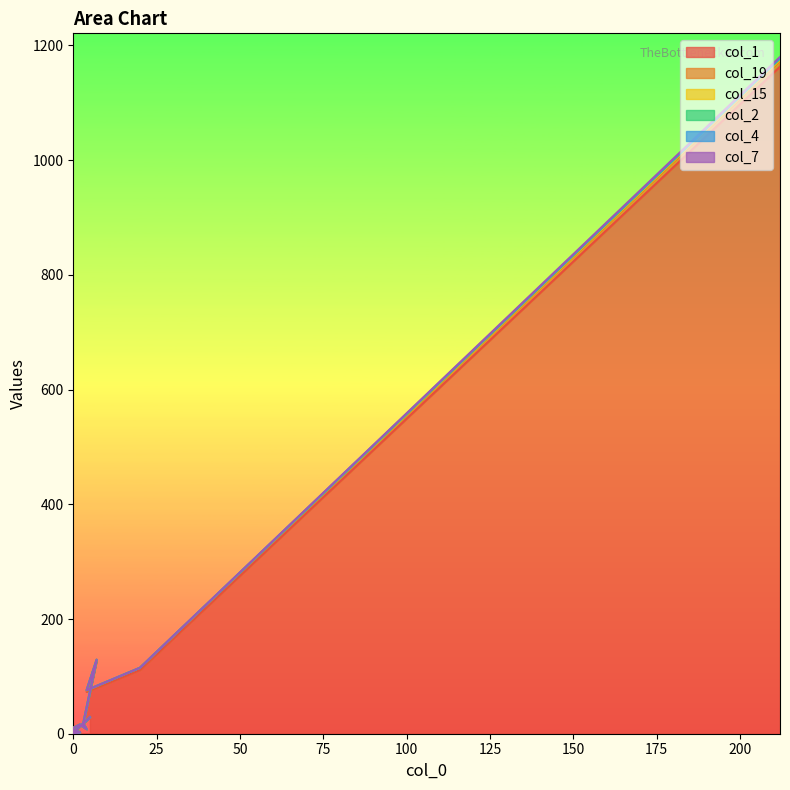

True or false: col_7 and col_2 cross at least once.

False